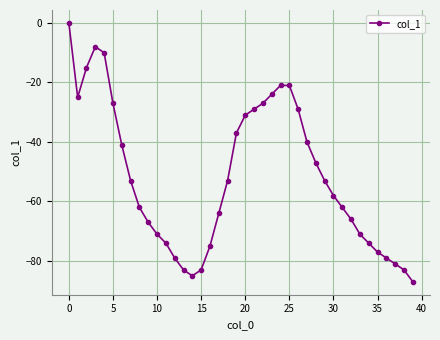

What is the smallest value displayed?

-87